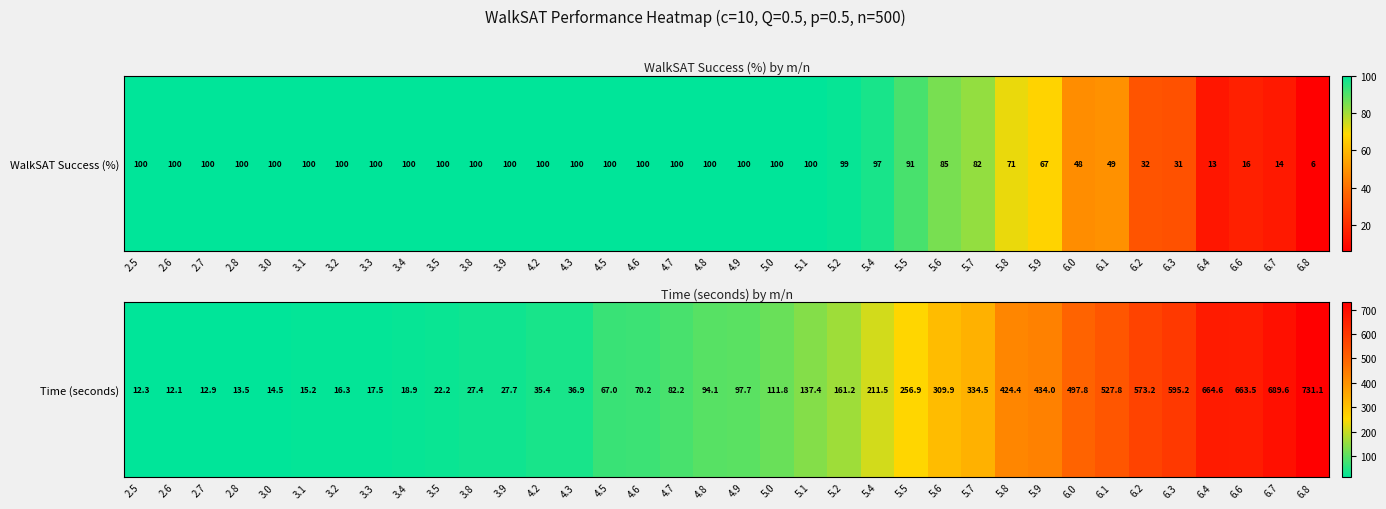

Reading left to right, what are all the values shown in this chart?

2.5=12.3	2.6=12.1	2.7=12.9	2.8=13.5	3.0=14.5	3.1=15.2	3.2=16.3	3.3=17.5	3.4=18.9	3.5=22.2	3.8=27.4	3.9=27.7	4.2=35.4	4.3=36.9	4.5=67.0	4.6=70.2	4.7=82.2	4.8=94.1	4.9=97.7	5.0=111.8	5.1=137.4	5.2=161.2	5.4=211.5	5.5=256.9	5.6=309.9	5.7=334.5	5.8=424.4	5.9=434.0	6.0=497.8	6.1=527.8	6.2=573.2	6.3=595.2	6.4=664.6	6.6=663.5	6.7=689.6	6.8=731.1